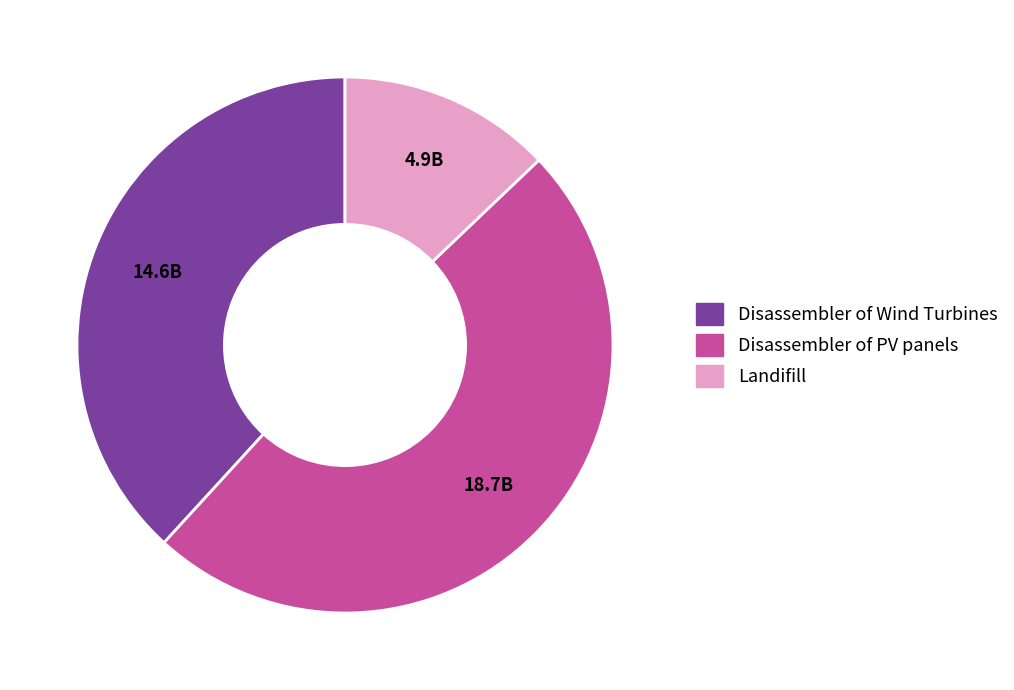

Is the sum of Disassembler of PV panels and Landifill greater than half?

Yes